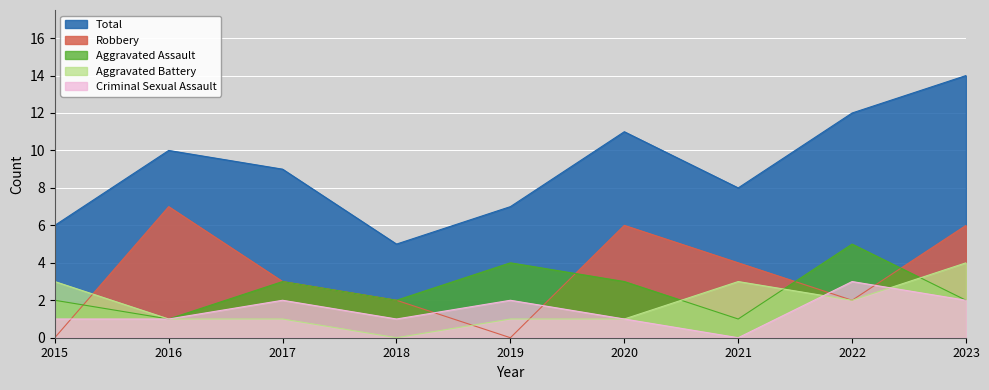

List the series in order of their peak value, lowest first.

Criminal Sexual Assault, Aggravated Battery, Aggravated Assault, Robbery, Total